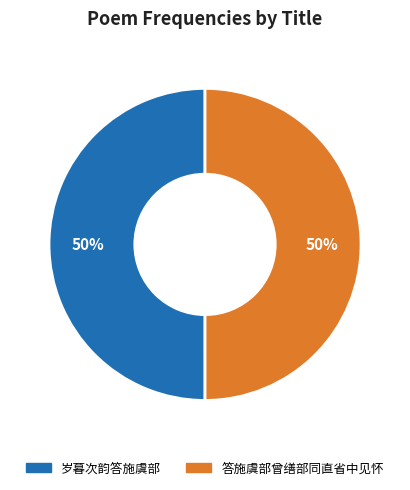

Approximately how many times larger is the value at 岁暮次韵答施虞部 compared to 答施虞部曾缮部同直省中见怀?

1.0